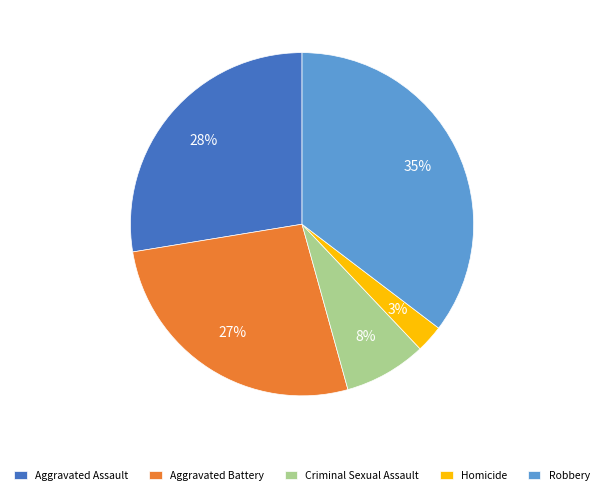

Is there a majority slice in this chart?

No